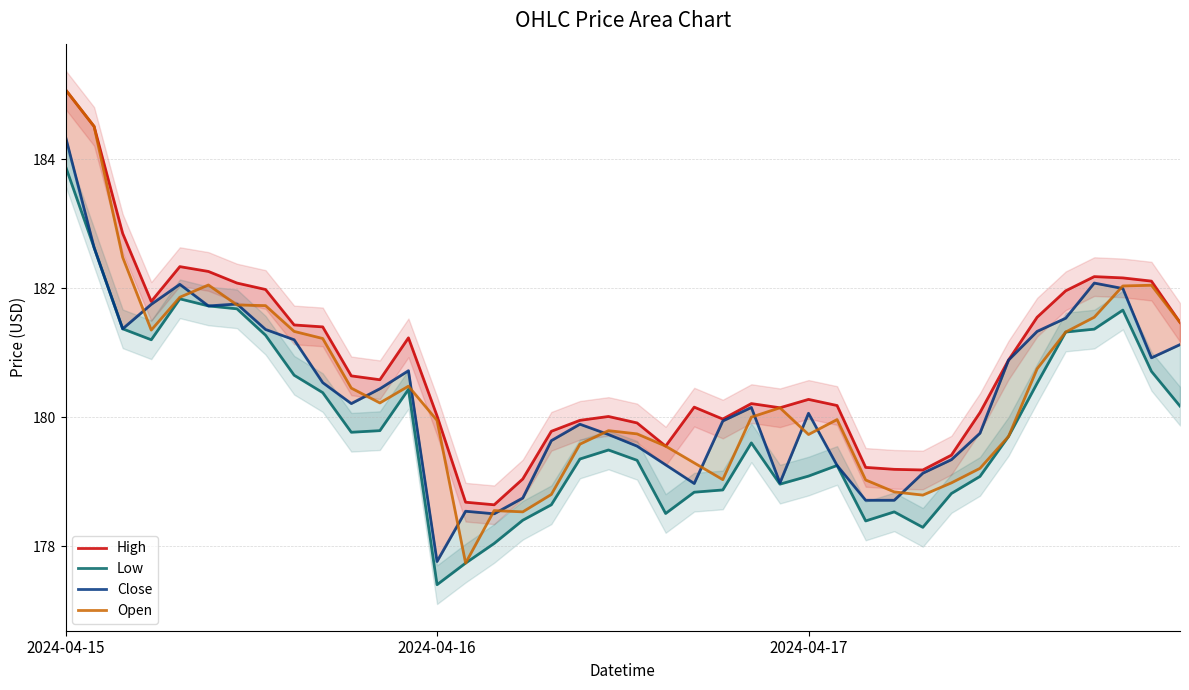

At how many categories does at least one series exceed 185?

1